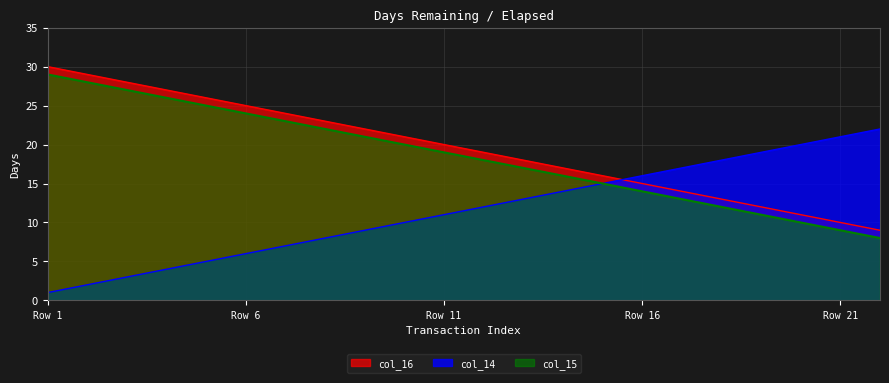

True or false: col_15 and col_16 cross at least once.

False